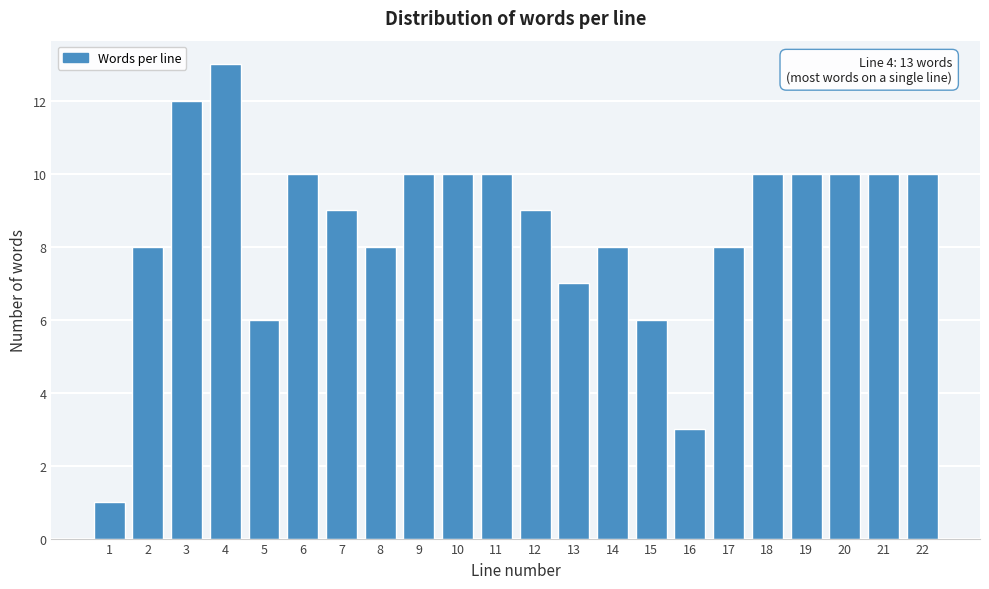

Reading left to right, what are all the values shown in this chart?

1	8	12	13	6	10	9	8	10	10	10	9	7	8	6	3	8	10	10	10	10	10